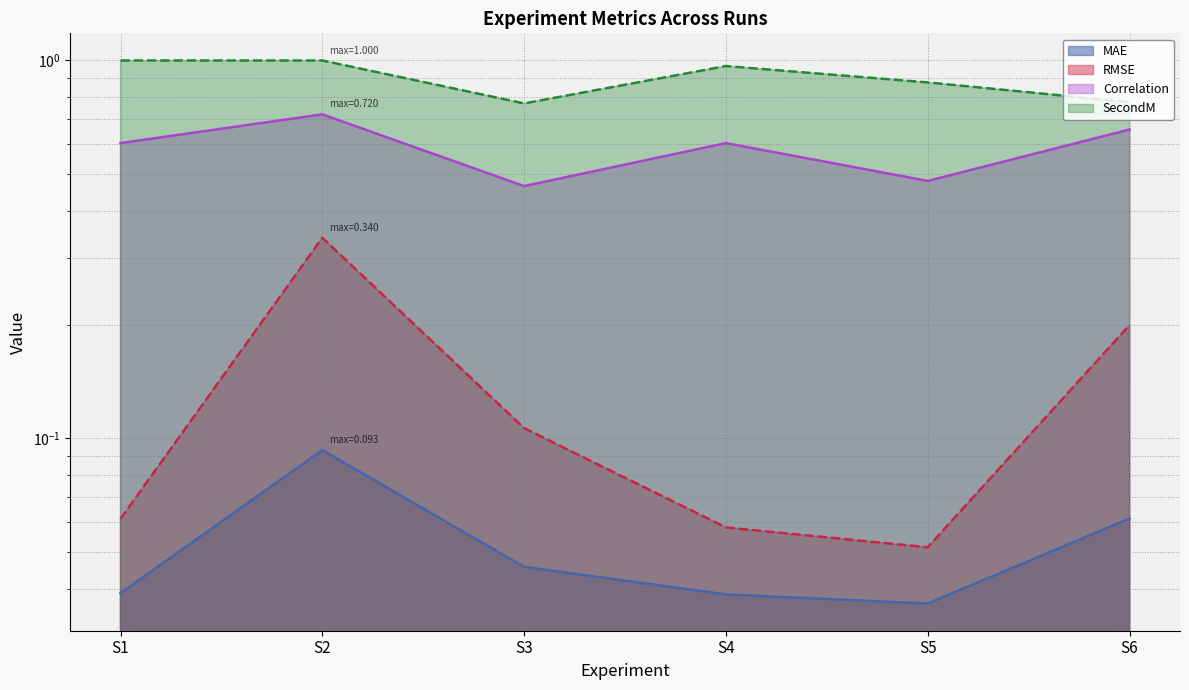

In SecondM, how many points are higher than both neighbors (excluding endpoints)?

2